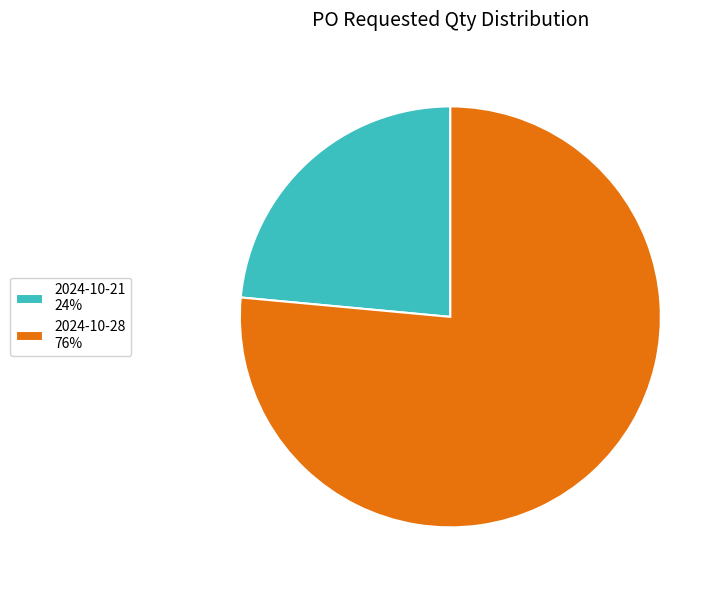

Between 2024-10-28 76% and 2024-10-21 24%, which is larger?

2024-10-28 76%